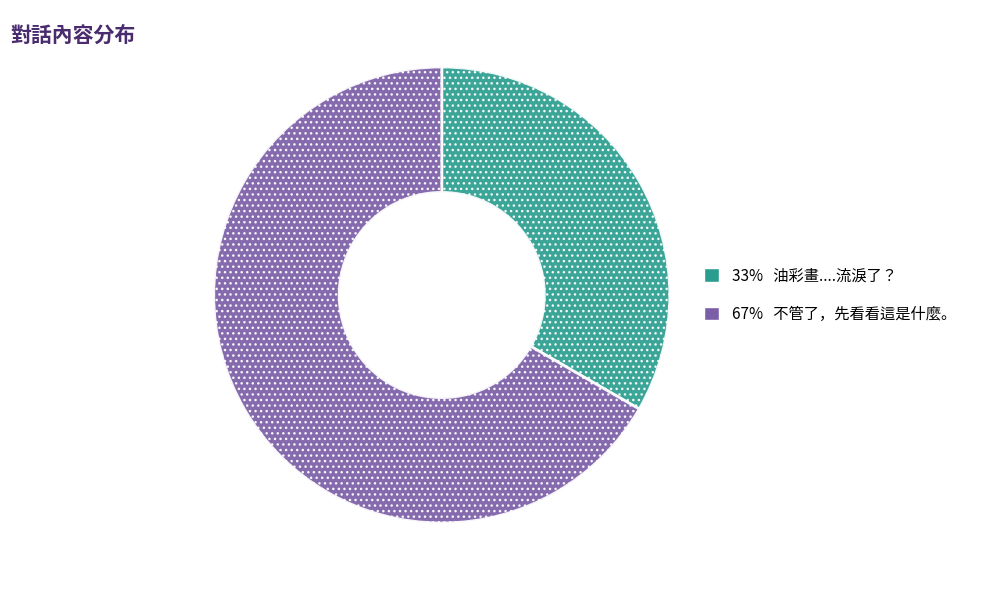

Is there any slice that represents more than half of the pie?

Yes